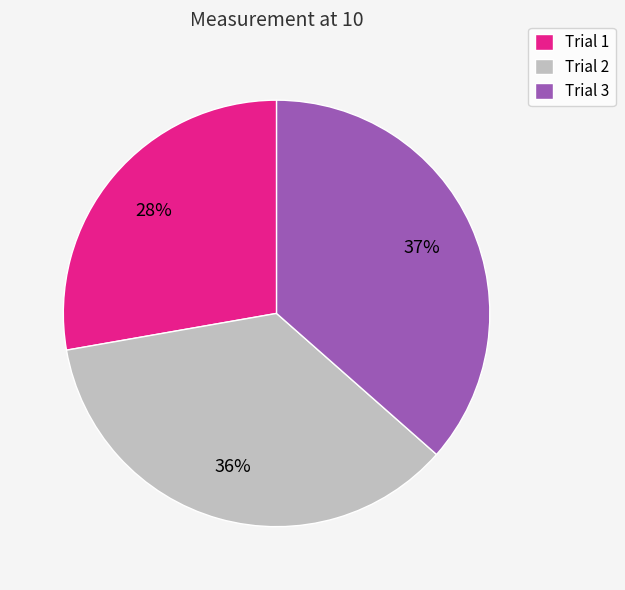

Rank the categories by value from highest to lowest.

Trial 3, Trial 2, Trial 1